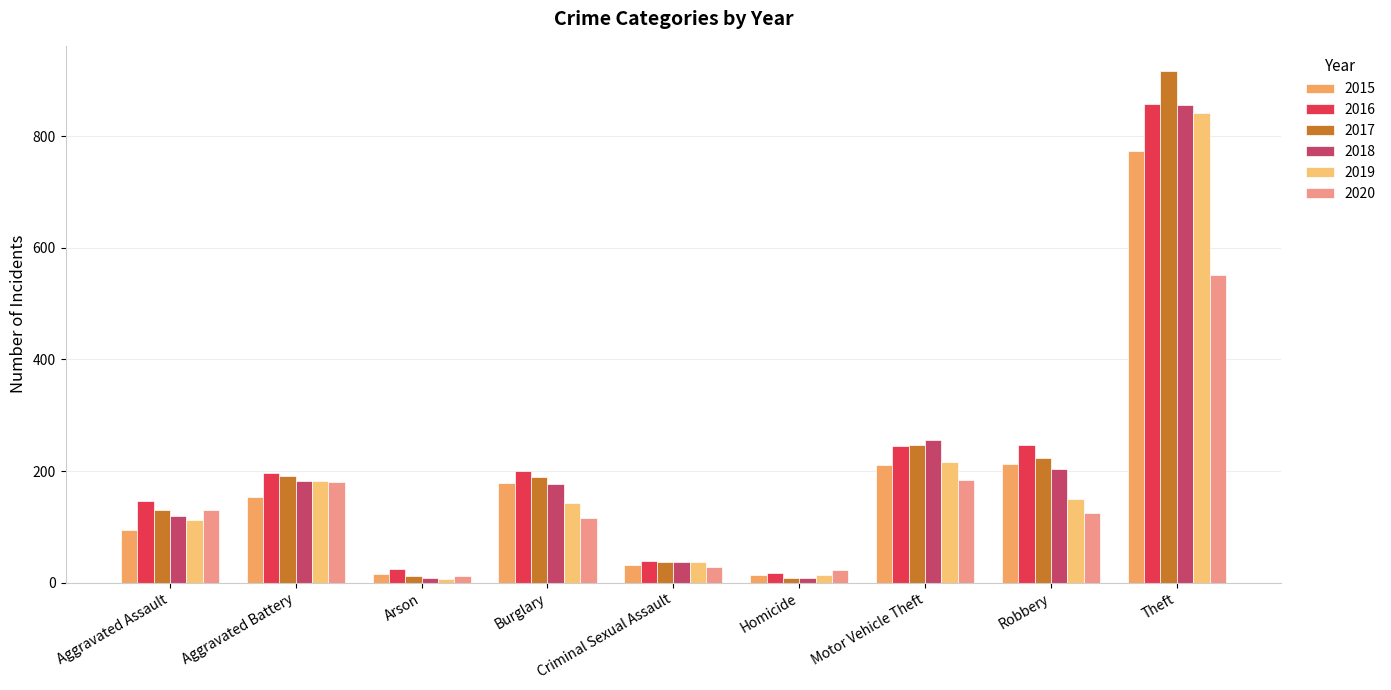

The 2020 series shows 321 at Motor Vehicle Theft. True or false?

False